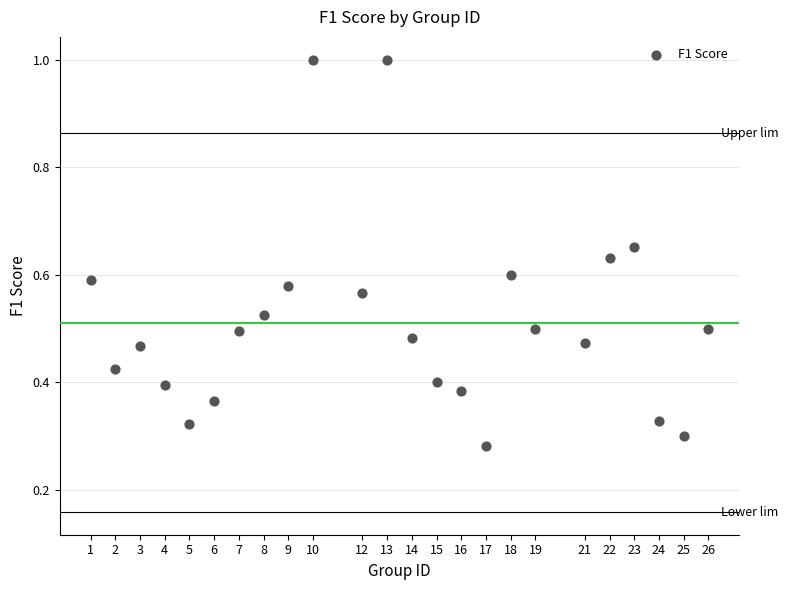

What is the range of X values (max minus min)?

25.0